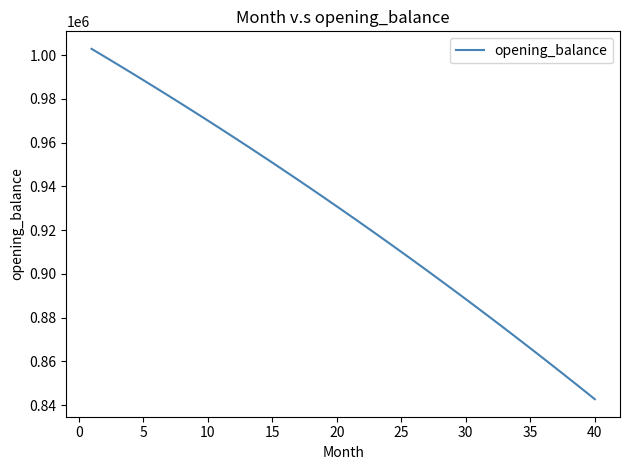

What is the difference between the maximum and minimum values?

160251.2